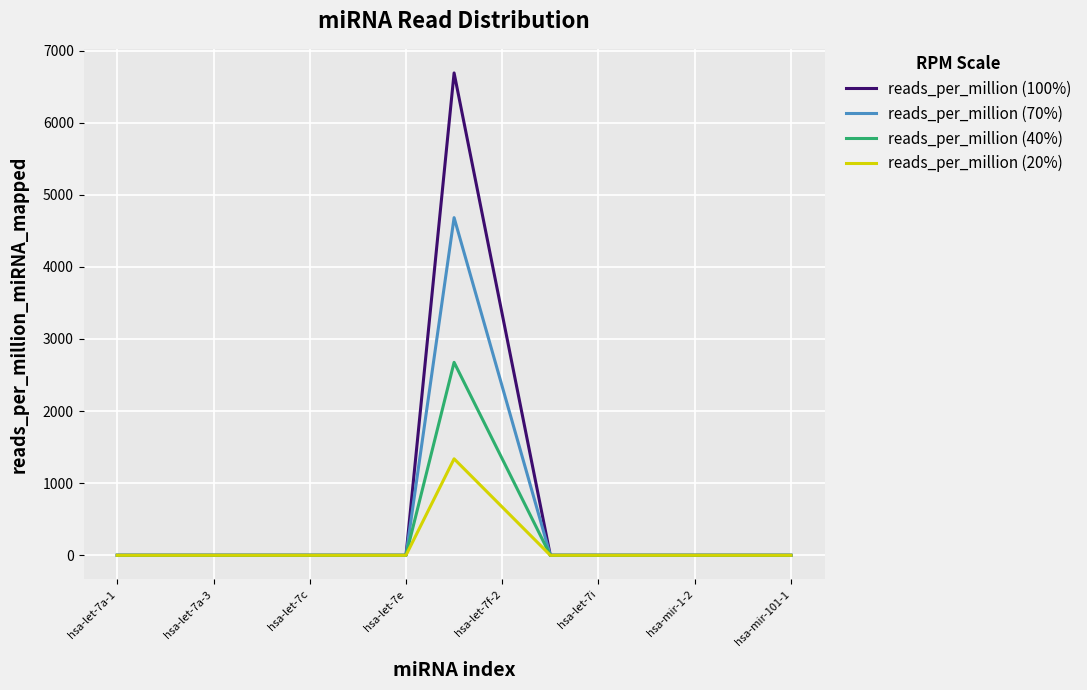

List the series in order of their peak value, highest first.

reads_per_million (100%), reads_per_million (70%), reads_per_million (40%), reads_per_million (20%)